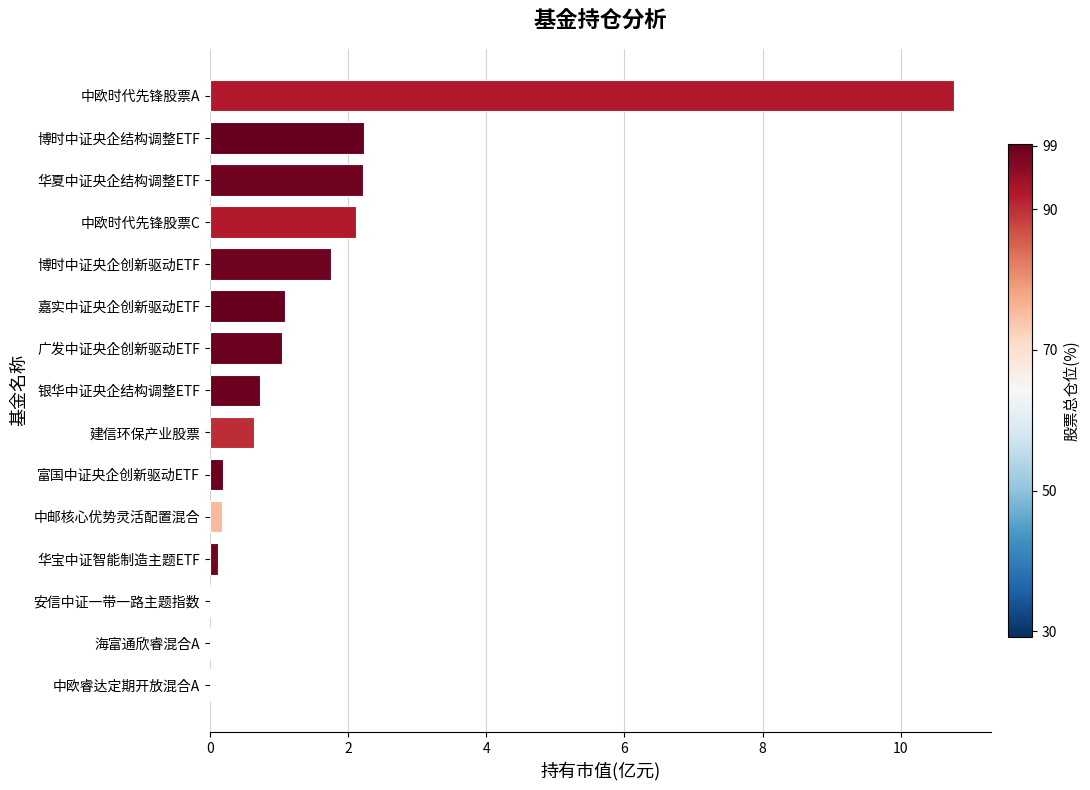

Which category has the highest value across all series?

中欧时代先锋股票A